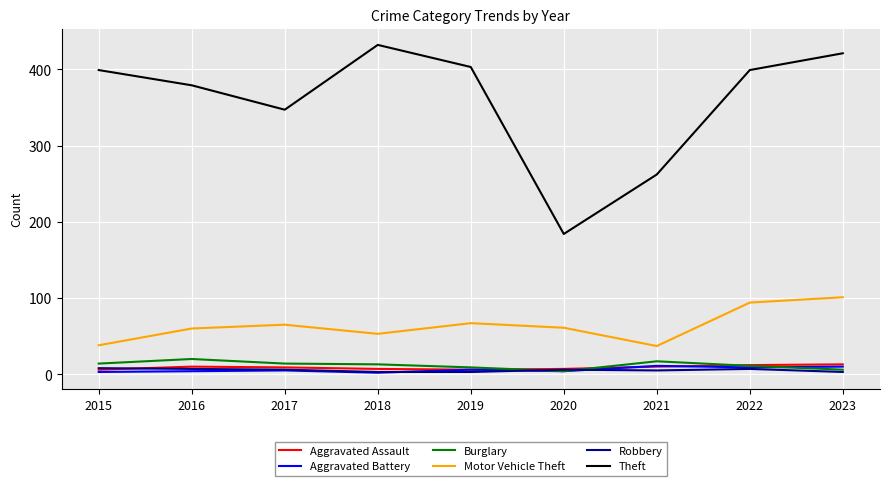

Which series has the widest spread of values?

Theft